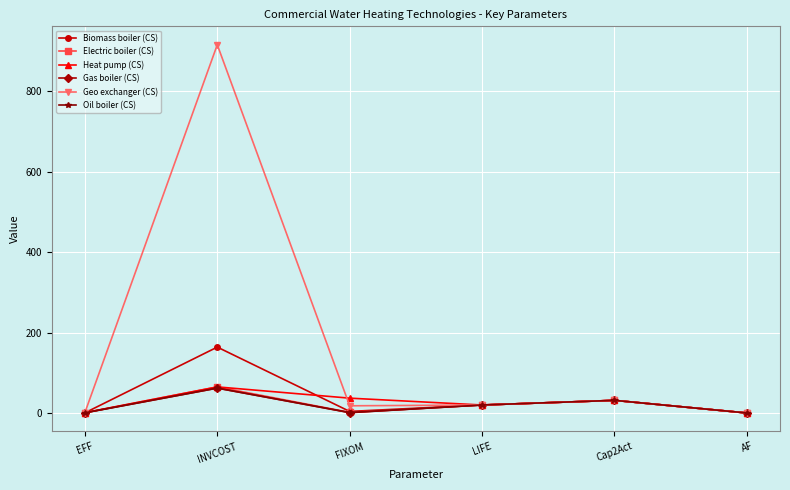

What is the highest value of the Biomass boiler (CS) series?

164.0